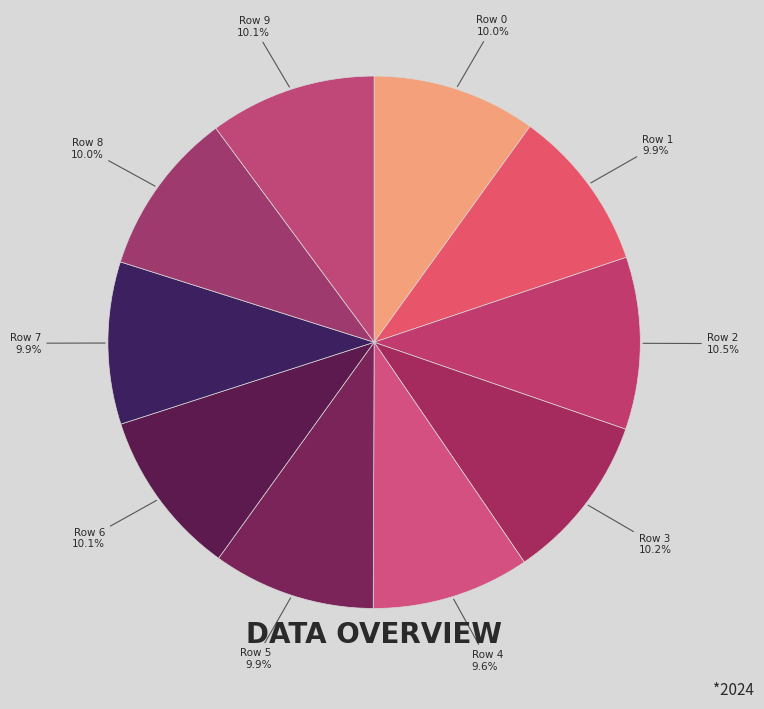

To the nearest percent, what portion does Row 6 represent?

10%